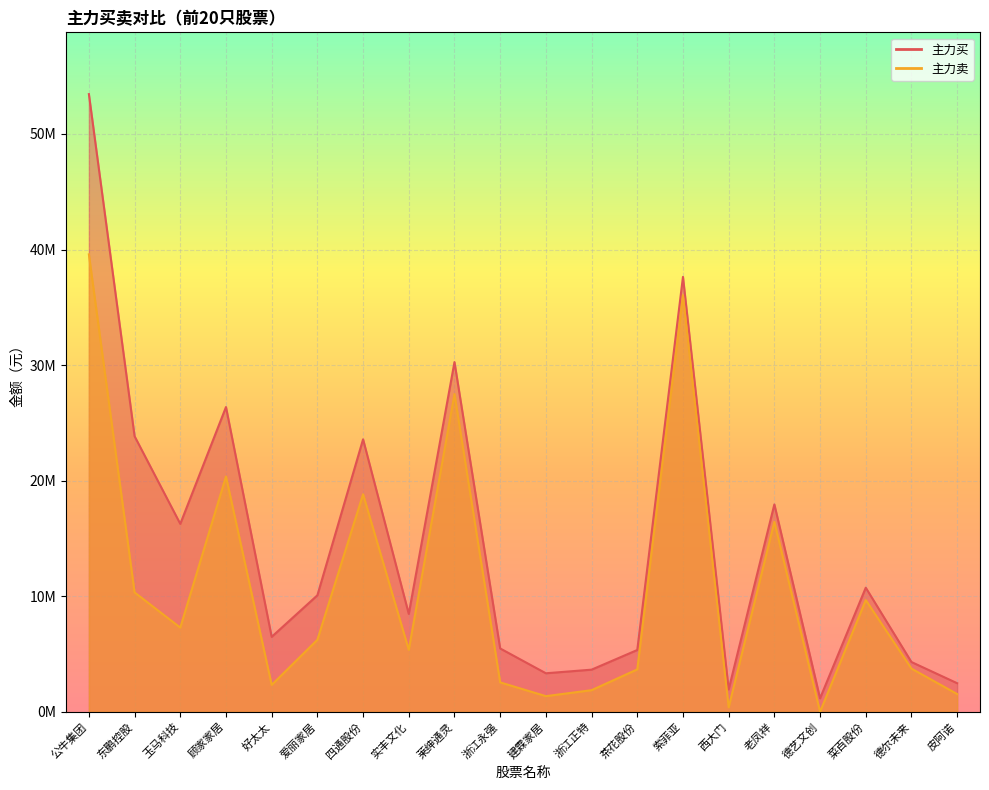

List the series in order of their overall mean, highest first.

主力买, 主力卖